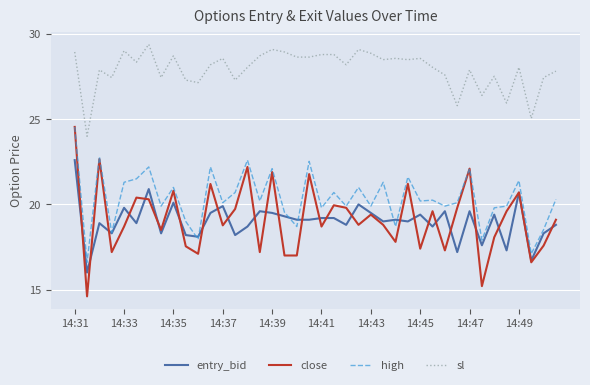

Which series has the widest spread of values?

close